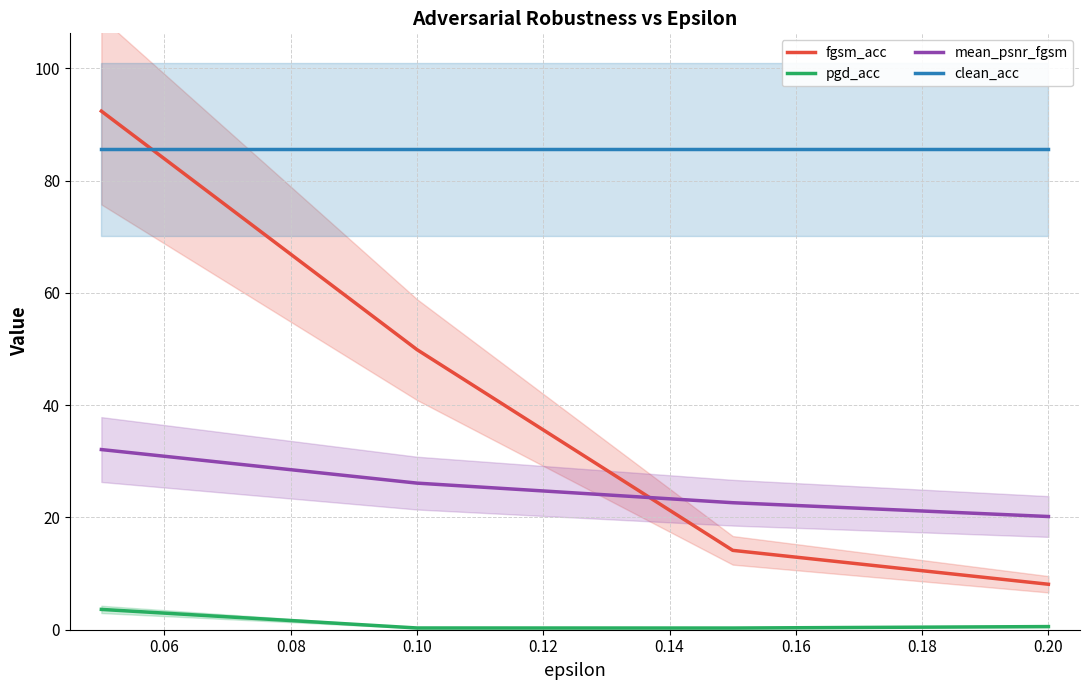

True or false: mean_psnr_fgsm and pgd_acc cross at least once.

False